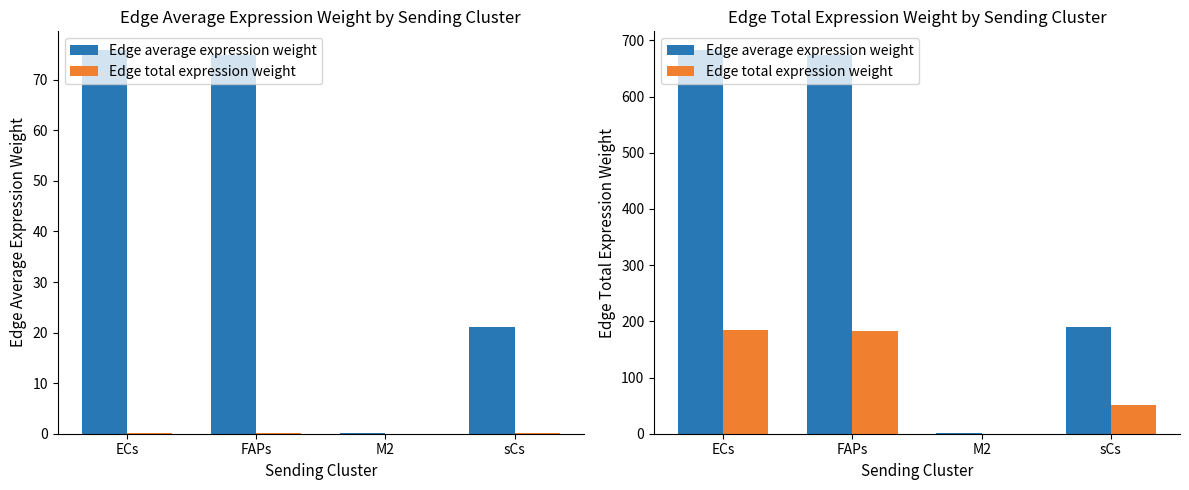

Which category has the lowest value in the Edge average expression weight series?

M2